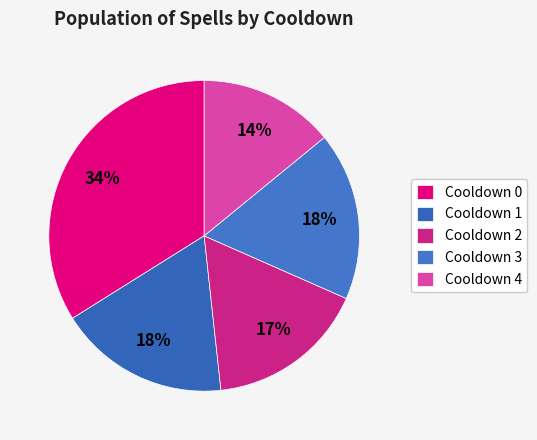

Count the number of slices in the pie.

5